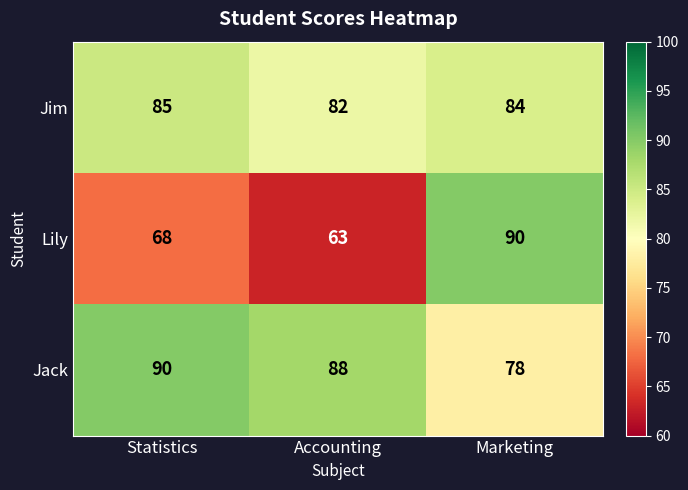

Count the Jack values in the range 78 to 90.

3